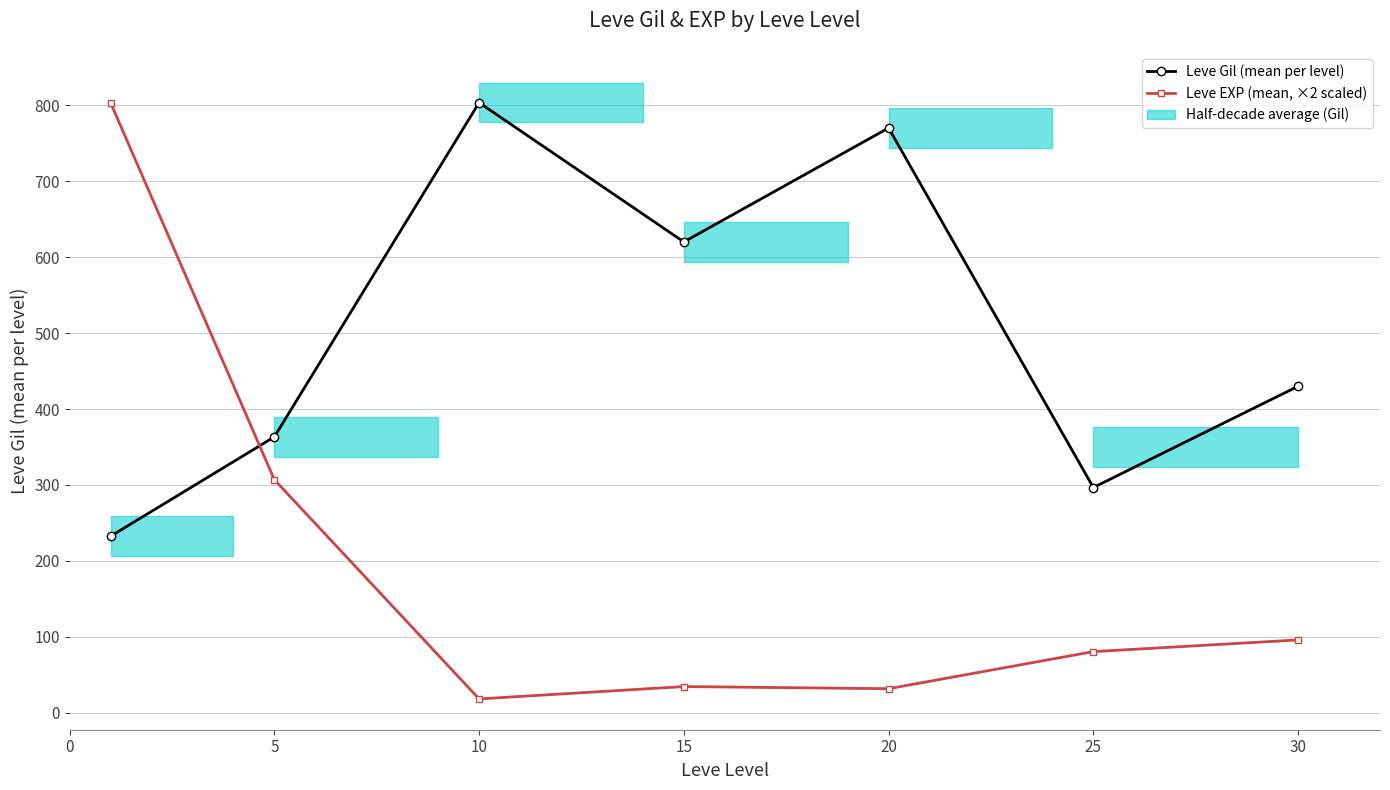

What is the highest value of the Leve Gil (mean per level) series?

803.3